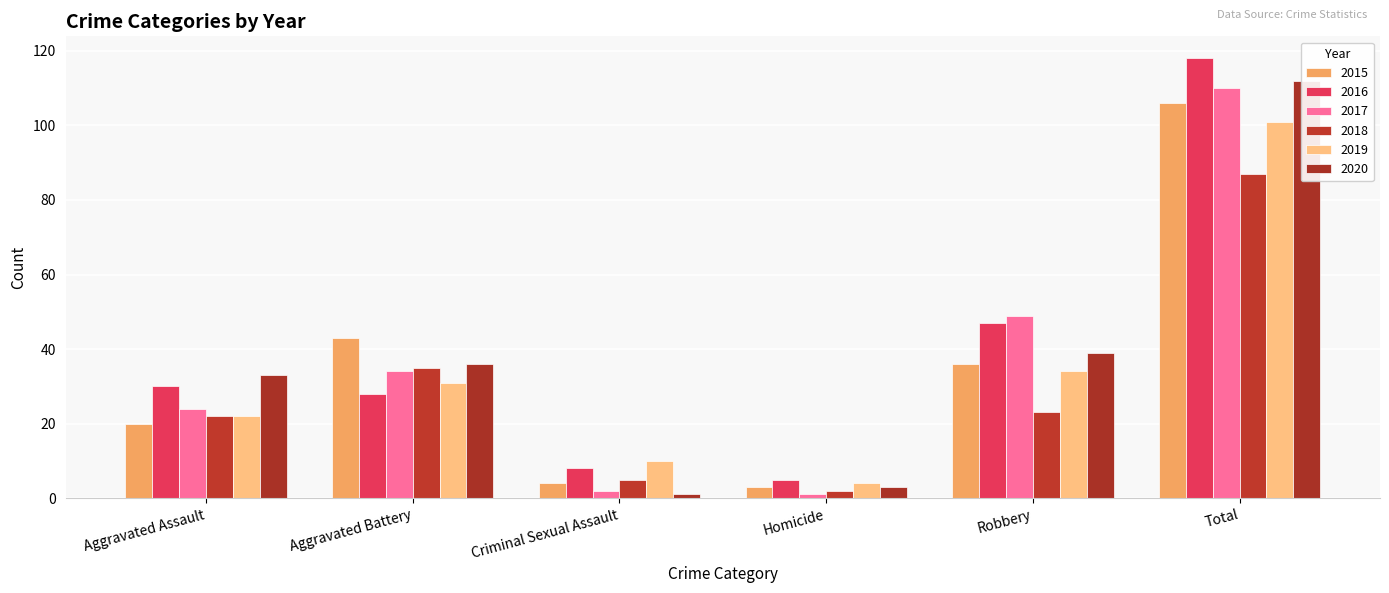

What is the greatest value displayed?

118